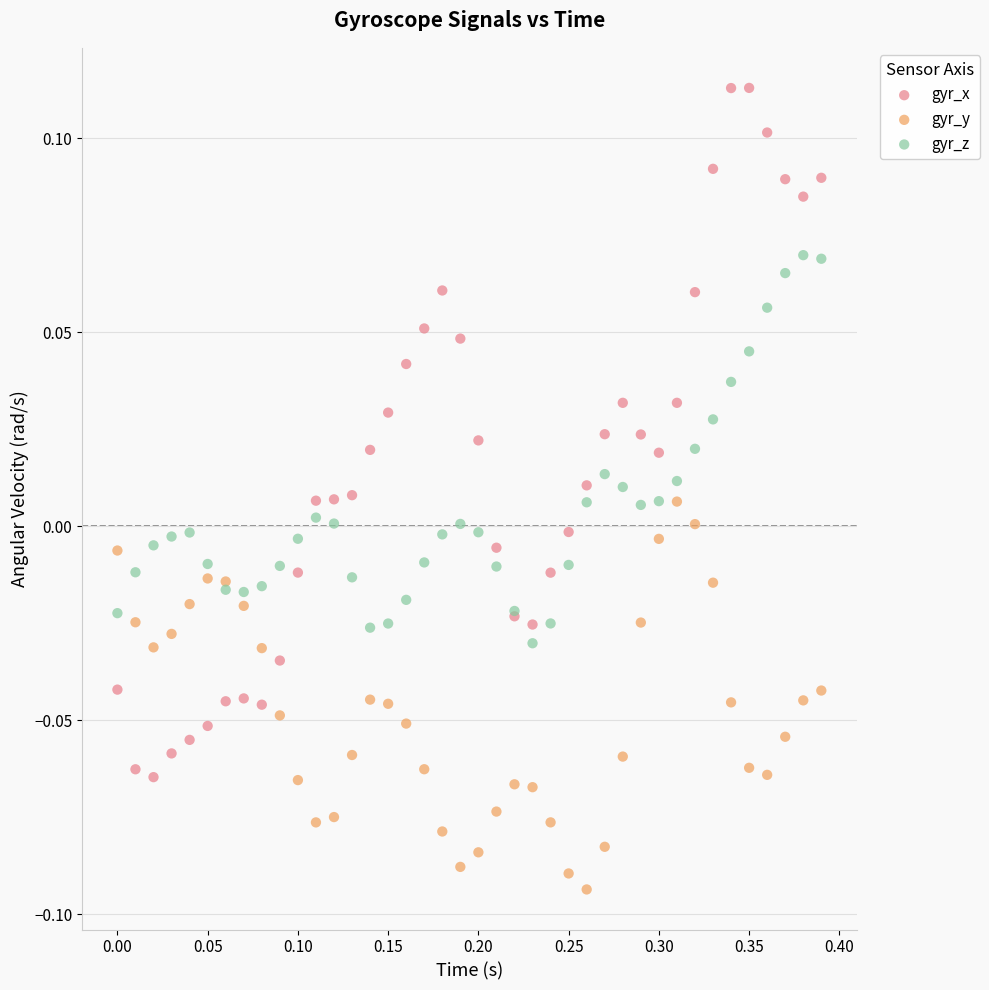

Which series reaches the maximum Y coordinate?

gyr_x